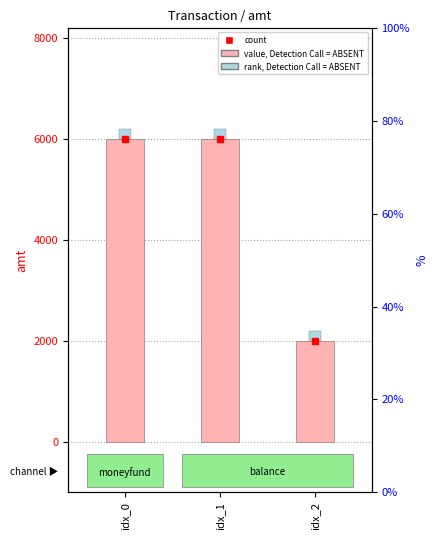

What is the value of the 3rd bar from the left?

2000